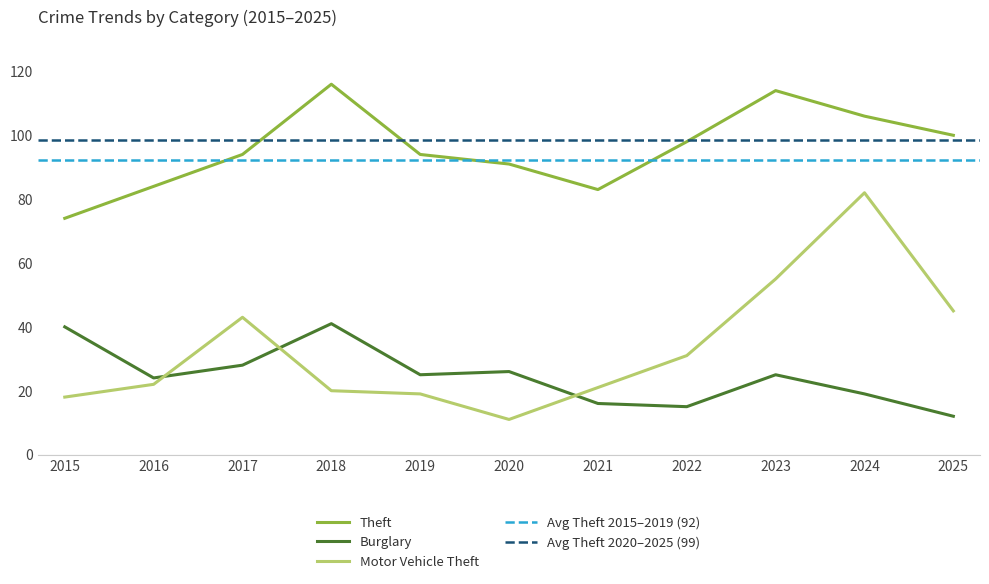

At how many categories does at least one series exceed 67?

11